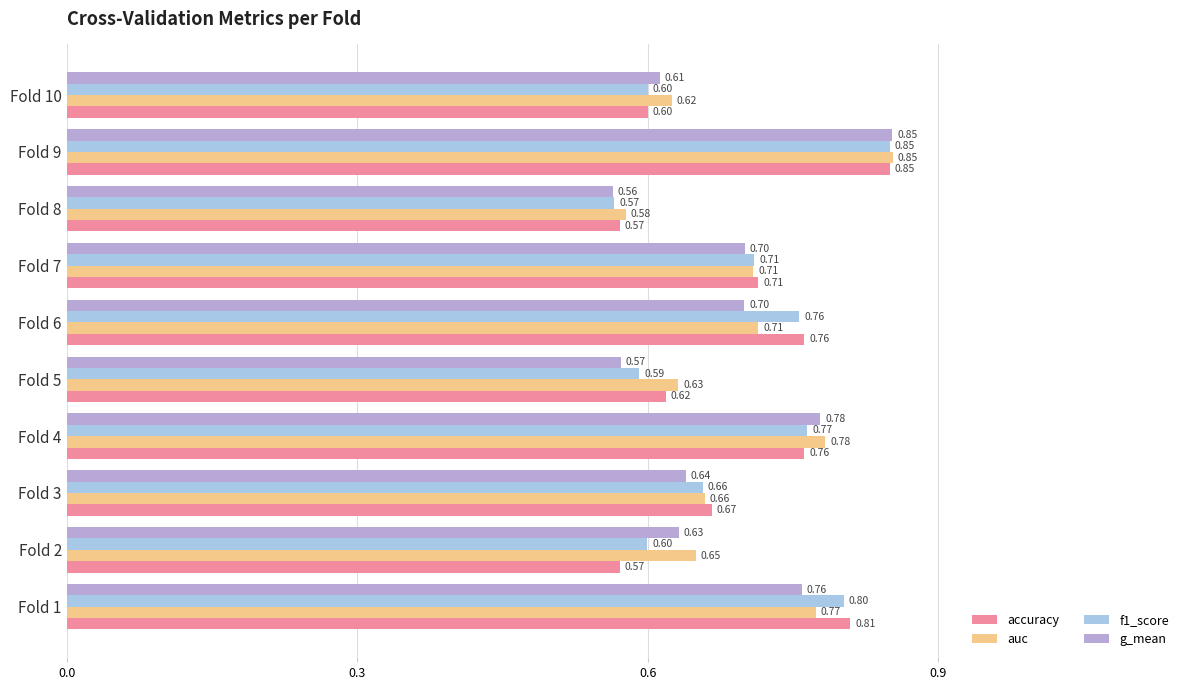

Which series has the largest range (max minus min)?

g_mean